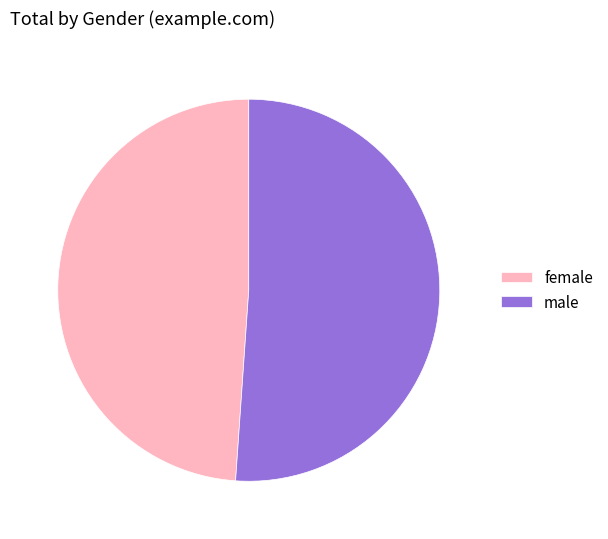

Count the number of slices in the pie.

2